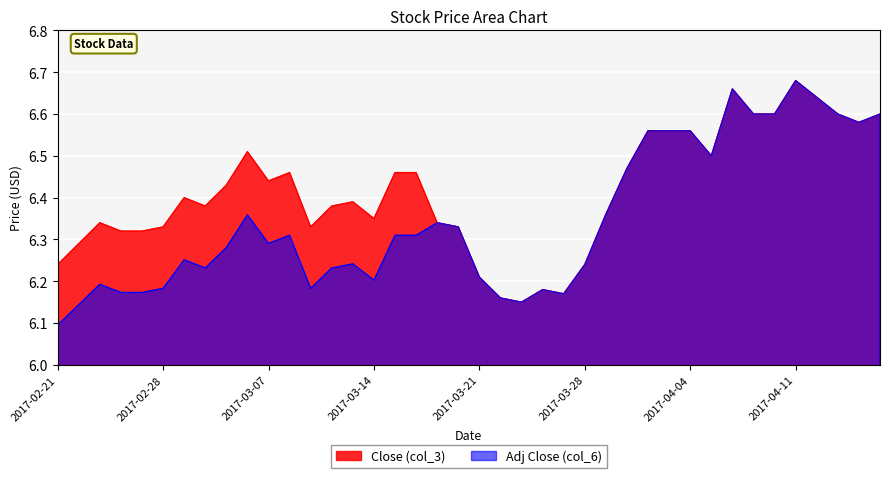

What position from the left is 2017-02-21?

1